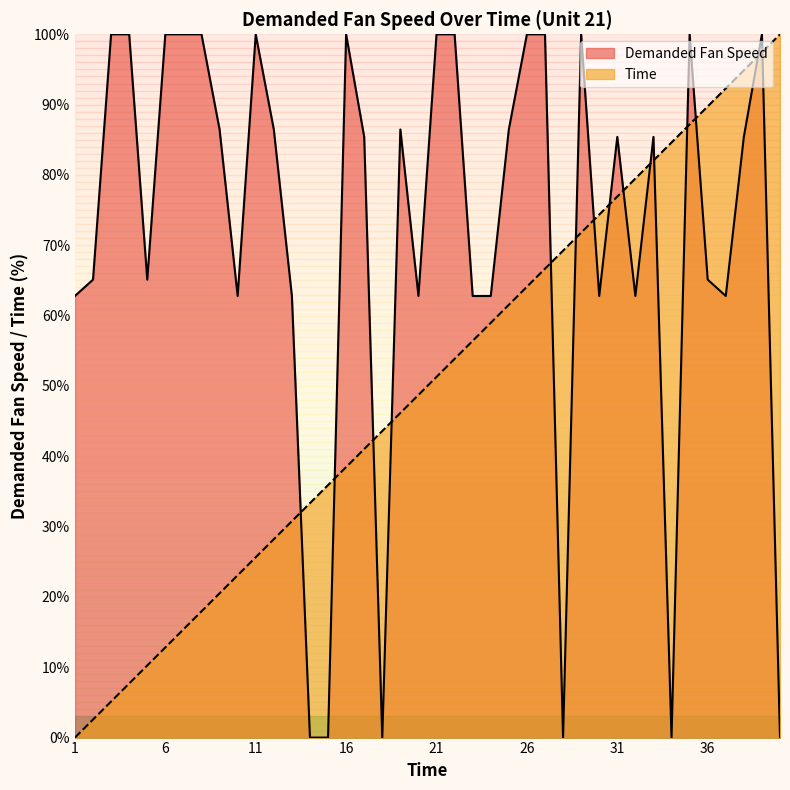

Where do Time and Demanded Fan Speed first cross each other?

13 and 14